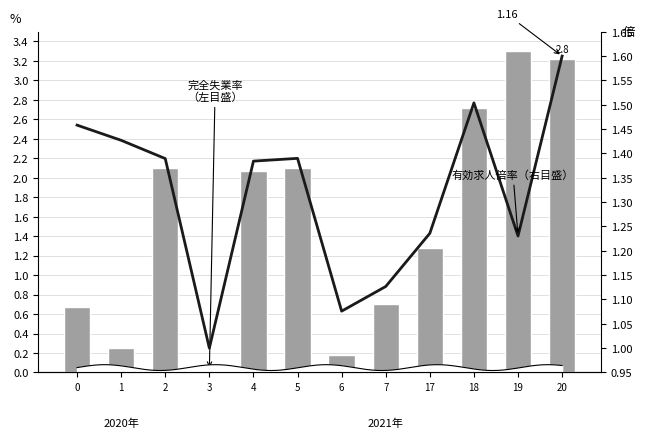

What is the sum of the 有効求人倍率（右目盛） values at 7 and 1?

2.6